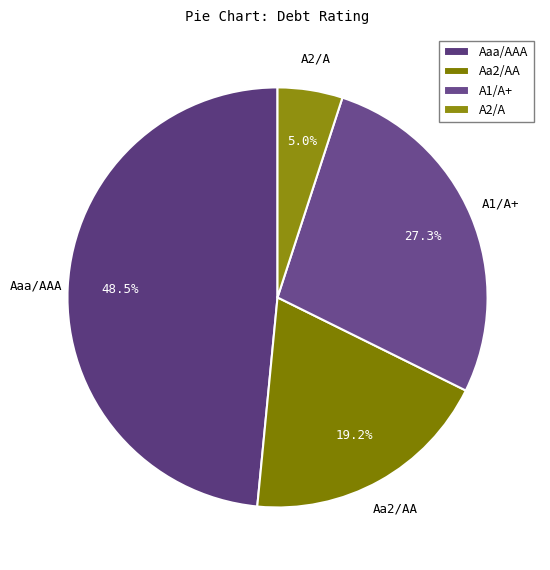

What percentage is NOT represented by A2/A?

95.0%